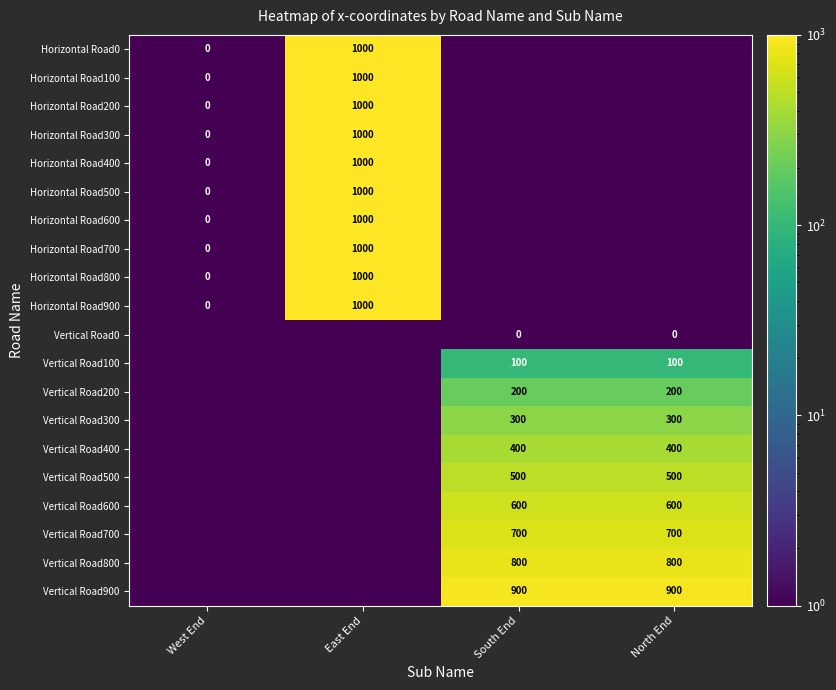

The Horizontal Road200 series shows 256.6 at East End. True or false?

False